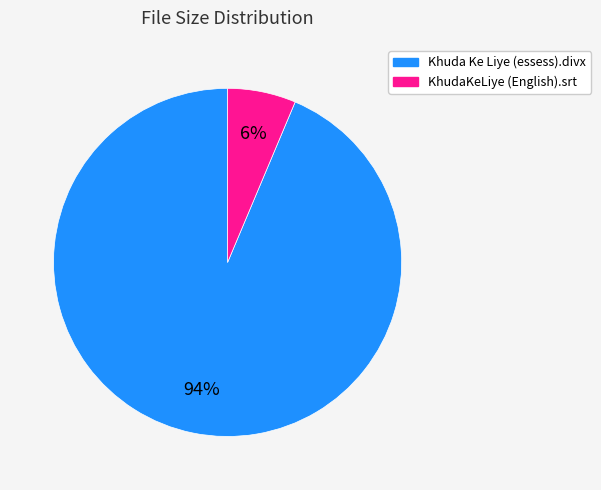

Is it true that KhudaKeLiye (English).srt is 12% of the pie?

False